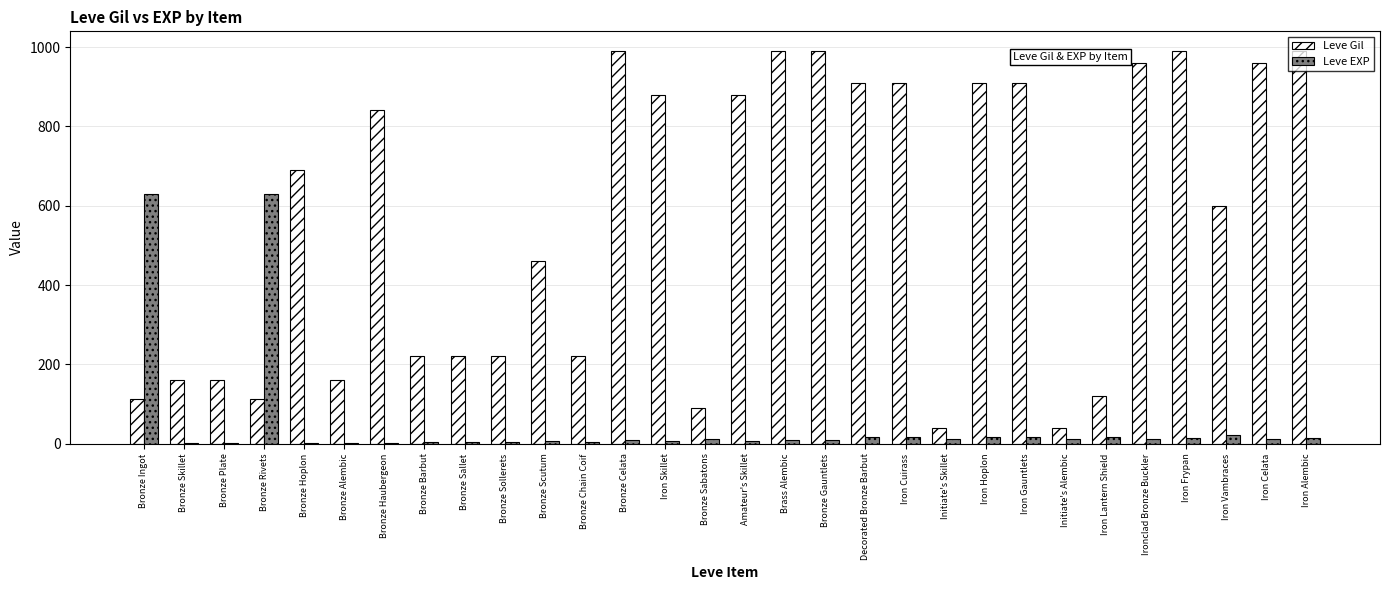

True or false: Leve EXP has a value of 1 at Bronze Hoplon.

True